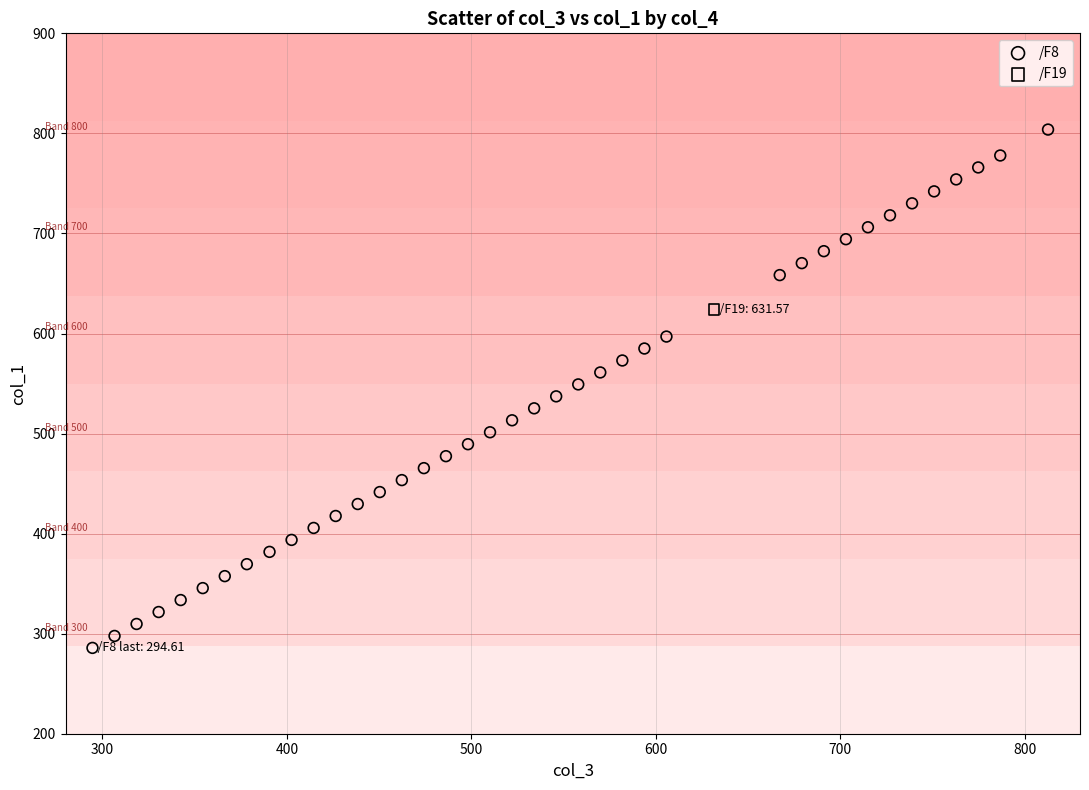

What are all the series names shown in the legend?

/F8, /F19